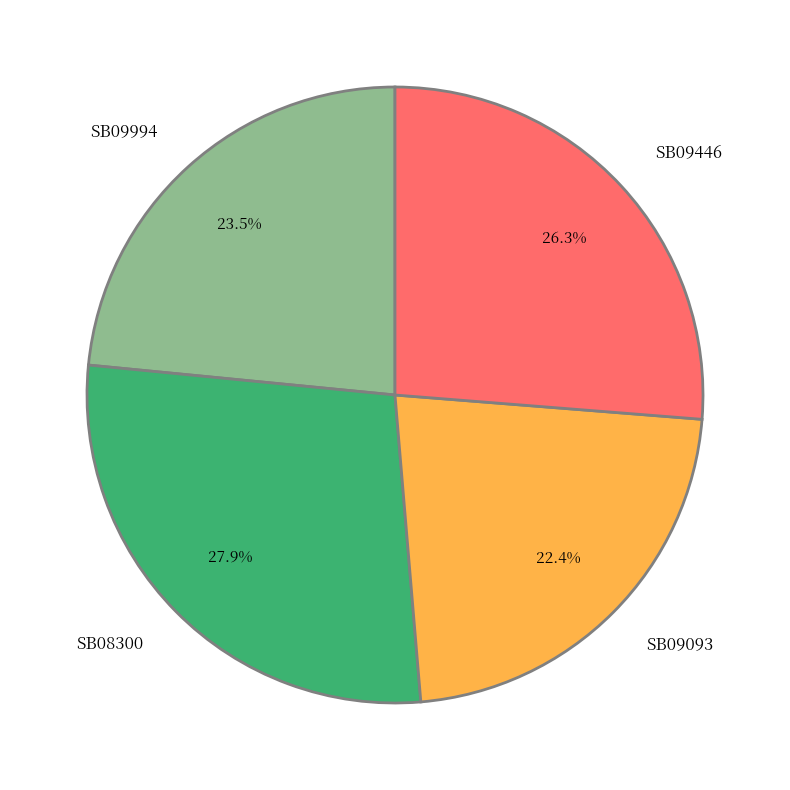

Does any single category account for the majority?

No